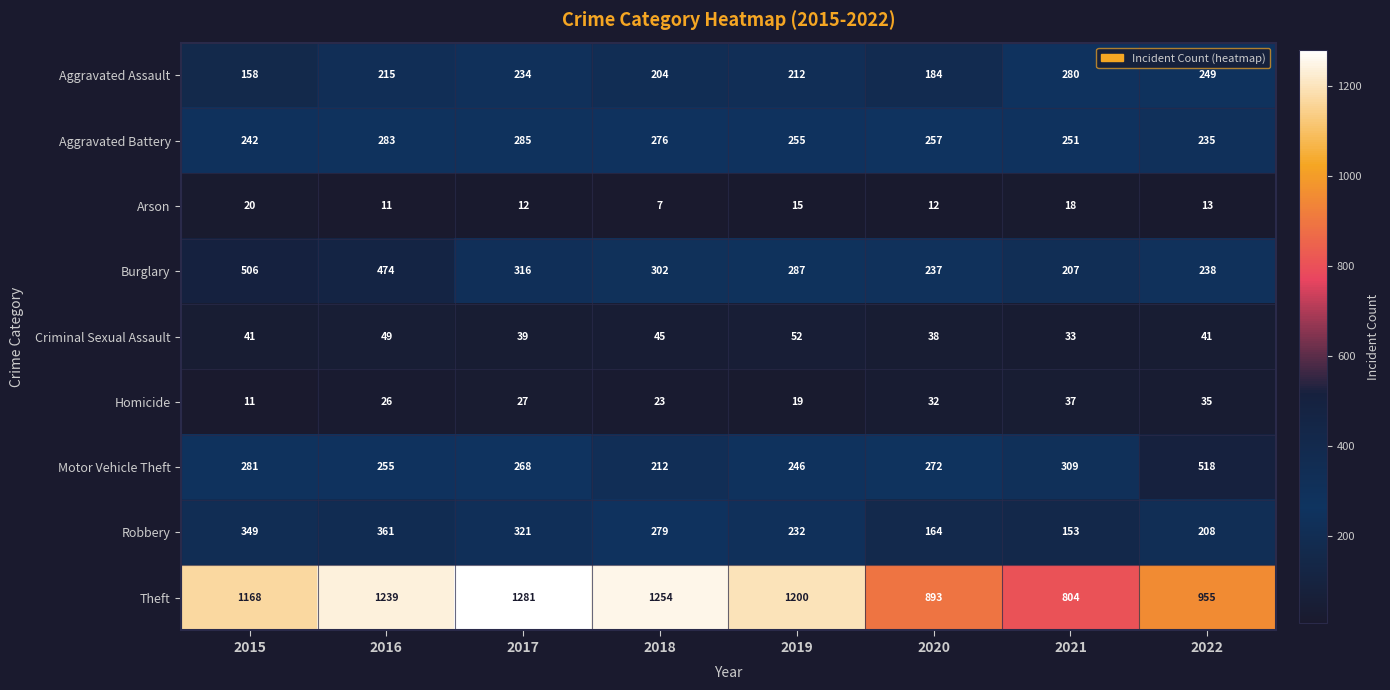

At which category does the chart reach its peak across all series?

2017